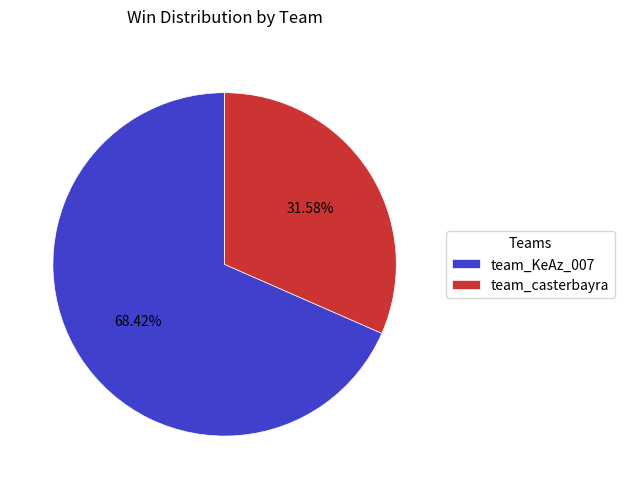

To the nearest percent, what is the combined percentage of team_KeAz_007 and team_casterbayra?

100%